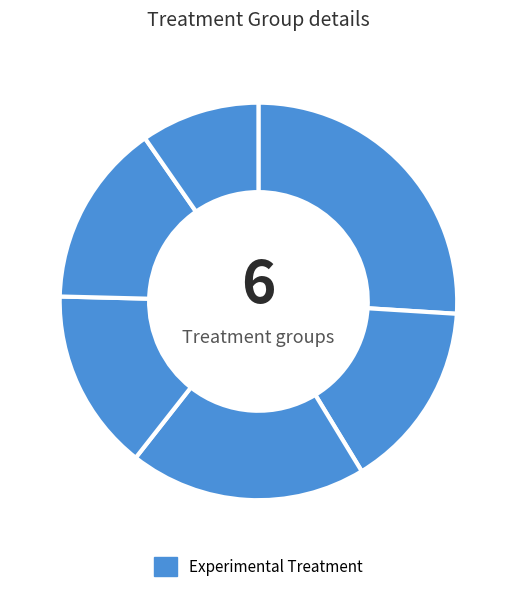

How many segments does this pie chart have?

6